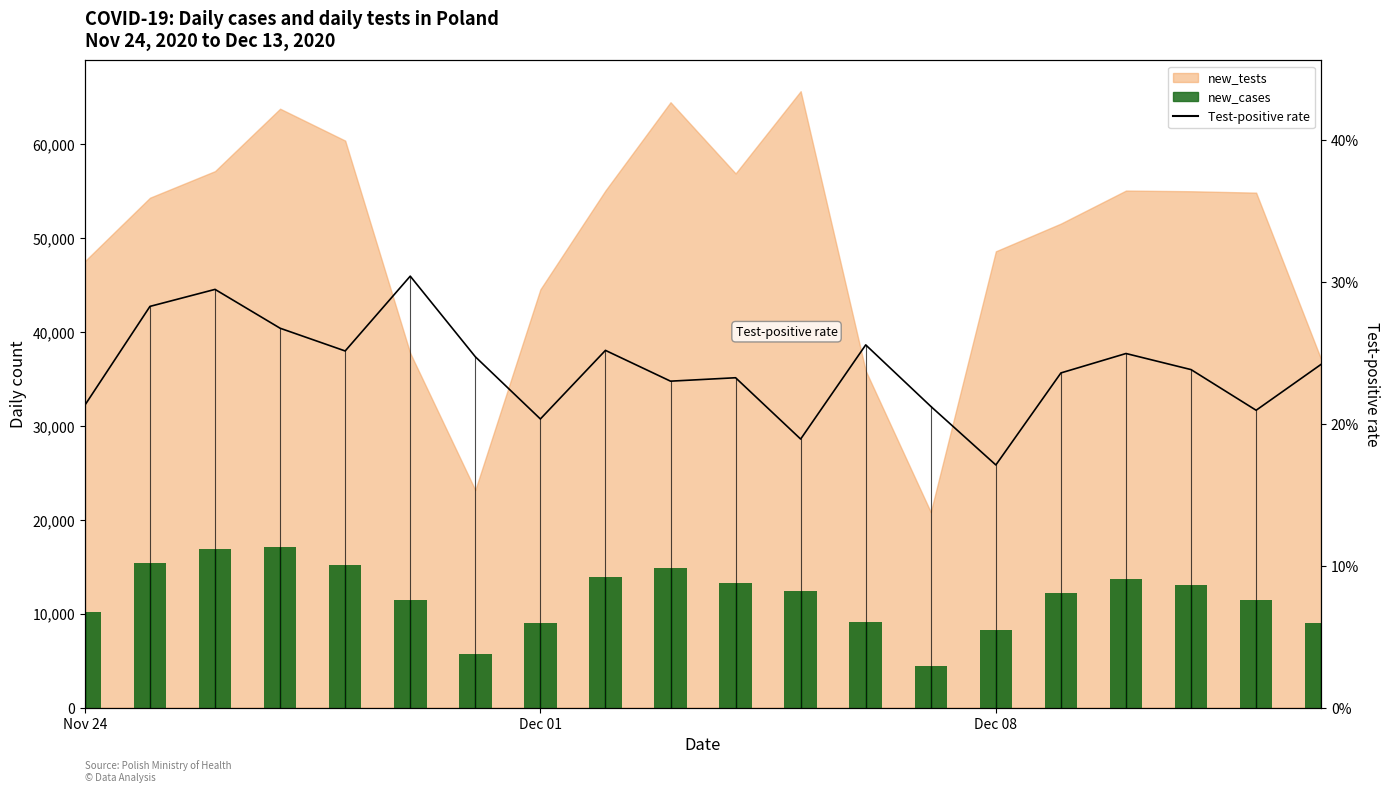

What is the smallest value displayed?

17.1